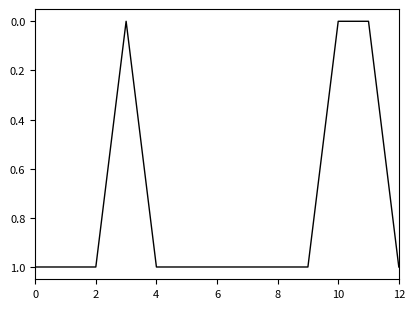

How many lines are shown in the chart?

1